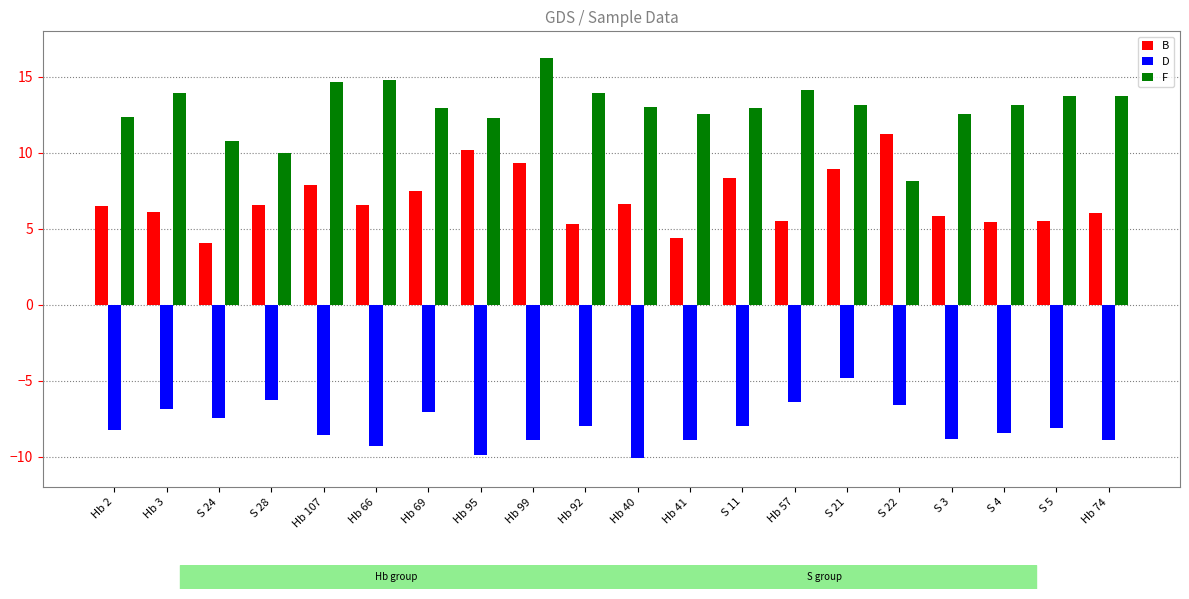

What are all the series names shown in the legend?

B, D, F